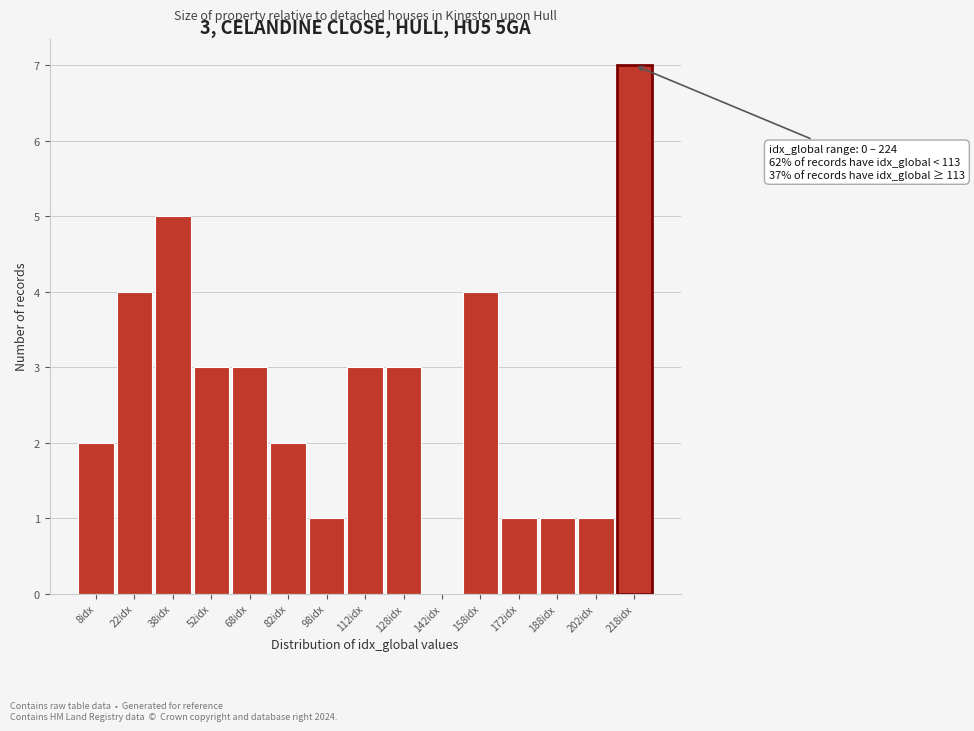

Over which range of the x-axis is the bar tallest?

210 to 225